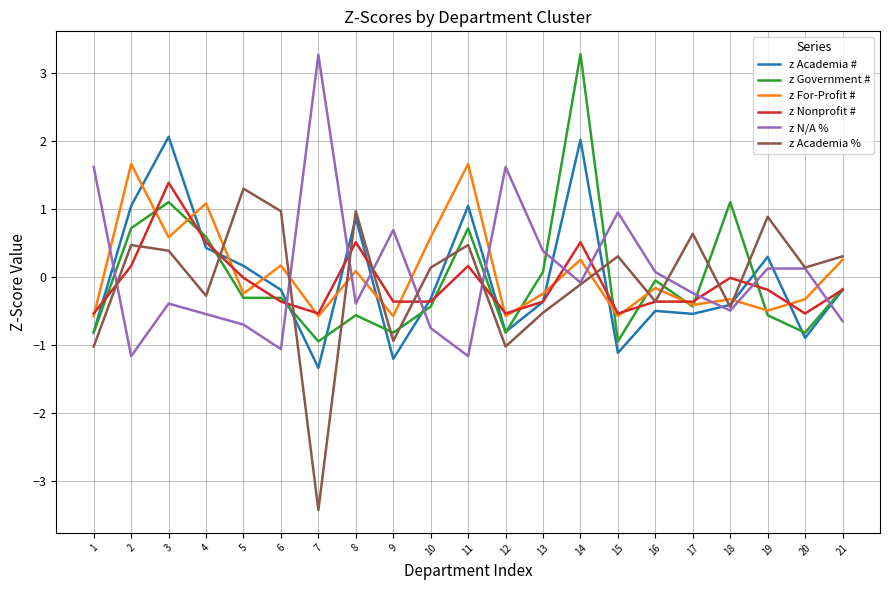

What is the lowest value of the z Nonprofit # series?

-0.5